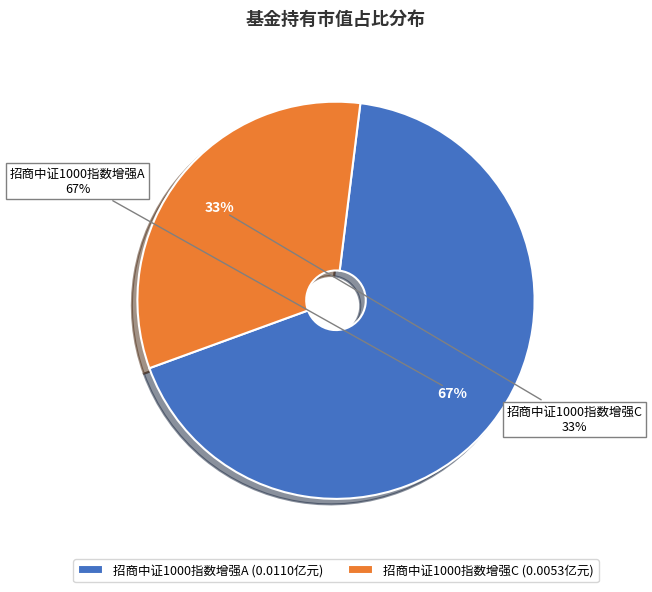

True or false: 招商中证1000指数增强A accounts for 62% of the total.

False